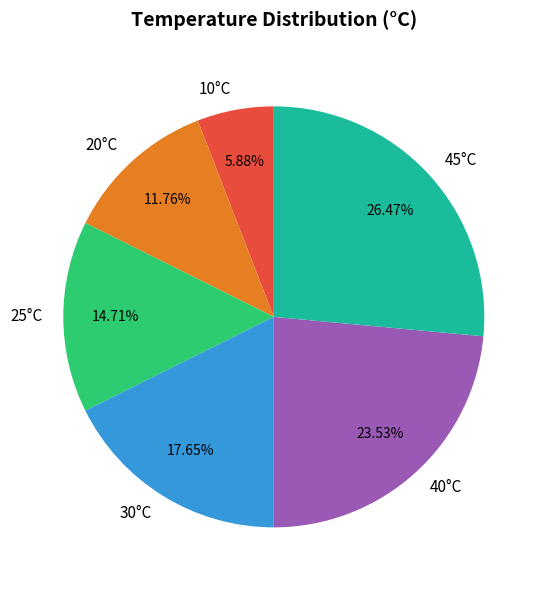

How many segments does this pie chart have?

6